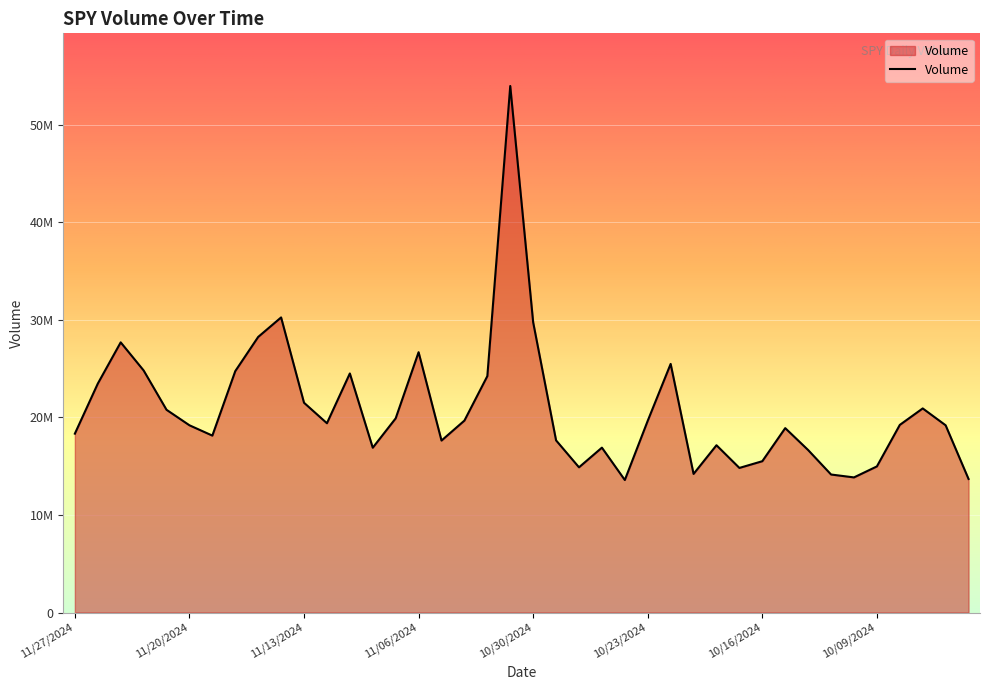

Reading left to right, extract all data points from this chart.

18332440	23458890	27691090	24814630	20780160	19191660	18133530	24742010	28247640	30246880	21502190	19401200	24503320	16891410	19901780	26681840	17626010	19672290	24230440	53970980	29749150	17644080	14882440	16899060	13581630	19654380	25482200	14206120	17145320	14820000	15508930	18900200	16653090	14144940	13848380	14974260	19229260	20919760	19190910	13686420